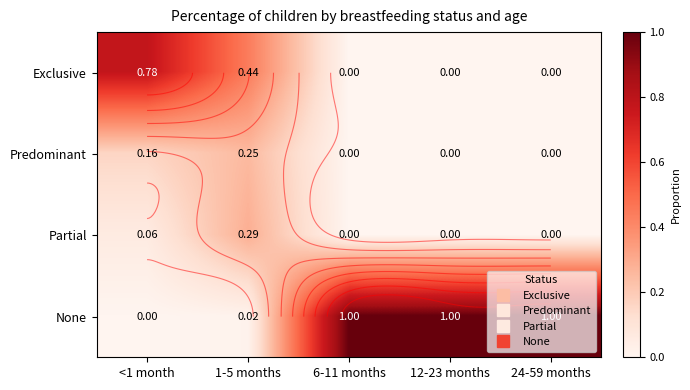

What is the difference between the Predominant values at 24-59 months and 1-5 months?

0.3